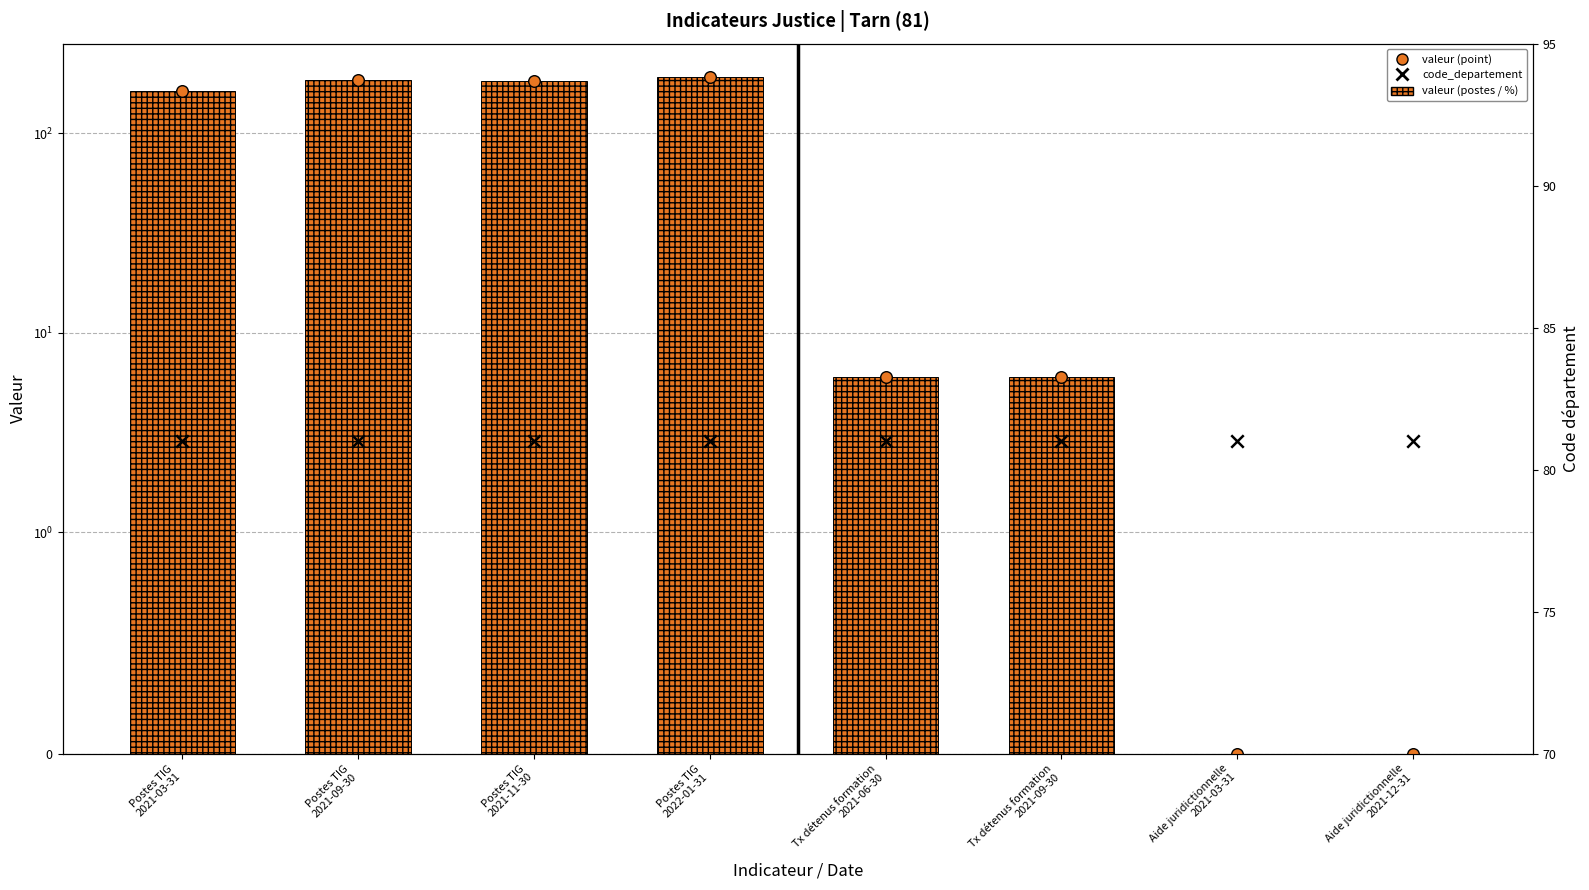

What are all the series names shown in the legend?

valeur (postes / %), valeur (point), code_departement